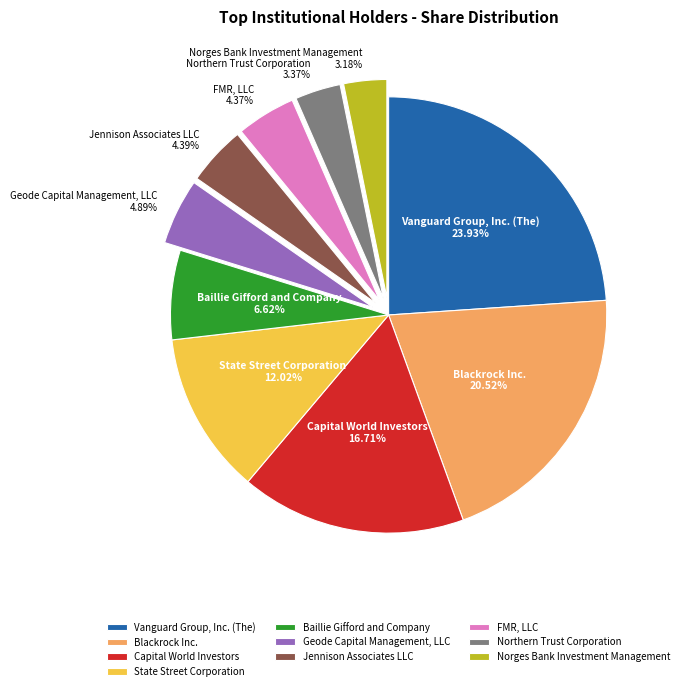

How many slices are in this pie chart?

10